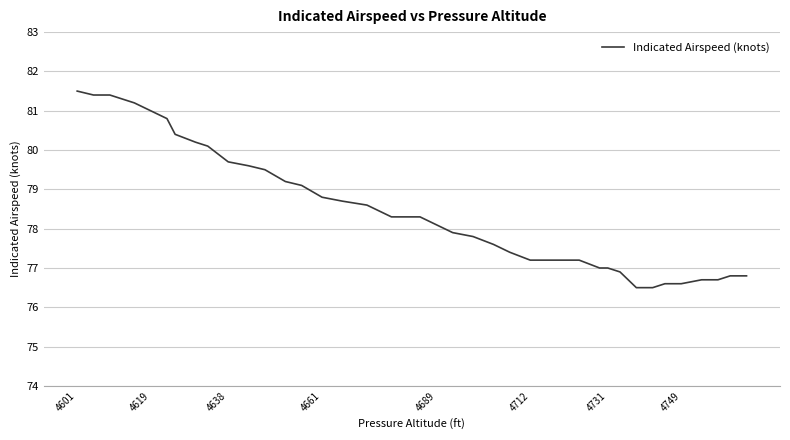

What is the greatest value displayed?

81.5